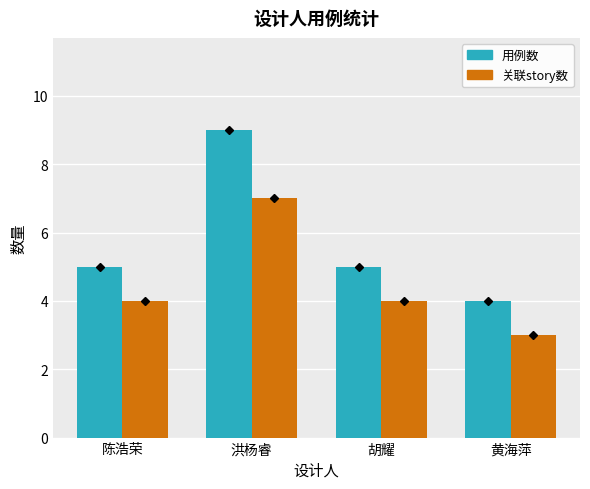

What is the value of the 用例数 bar at the 2nd from the left?

9